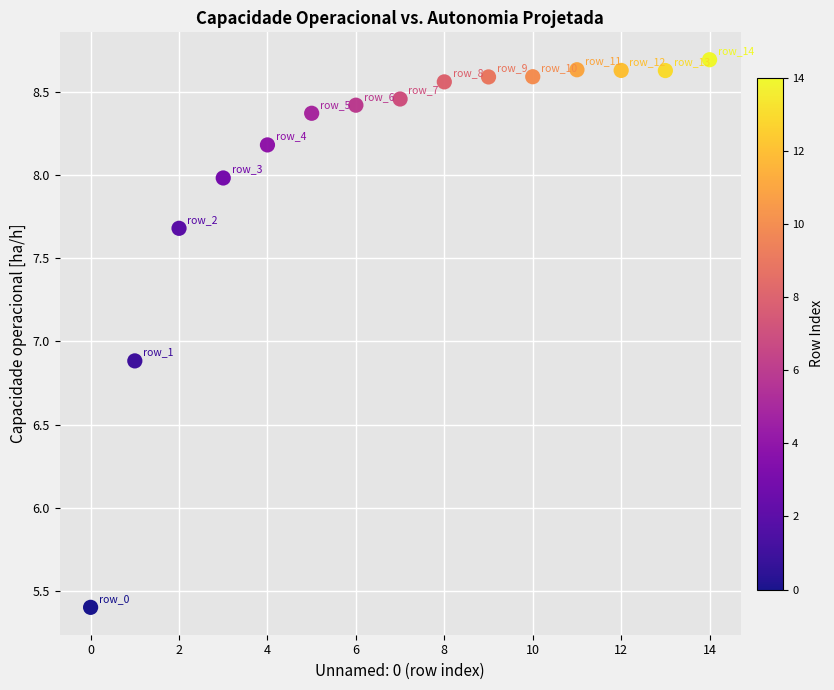

What Y value in the scatter plot is closest to 7?

6.9